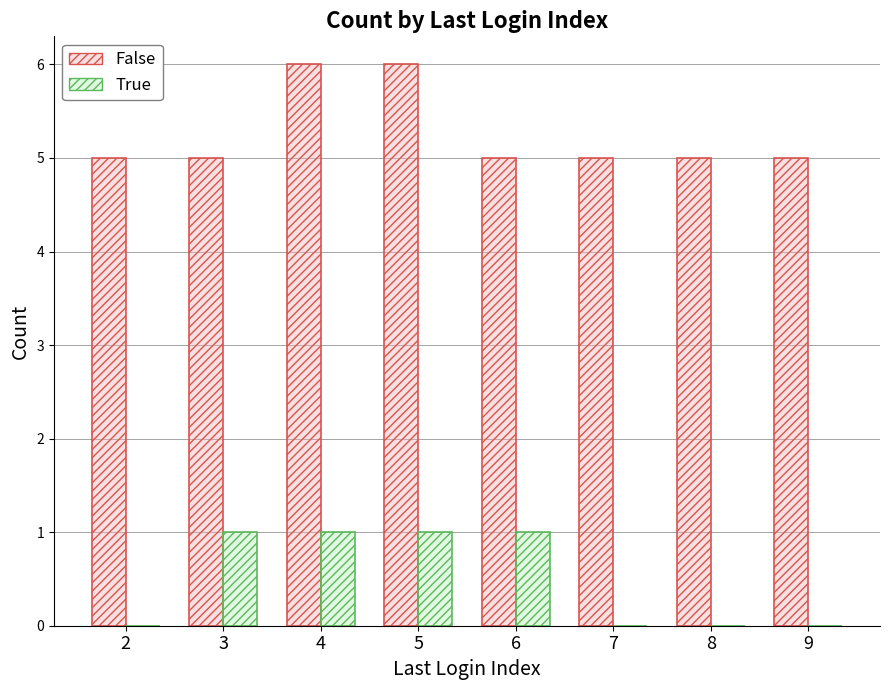

The value of False at 8 is 7. True or false?

False